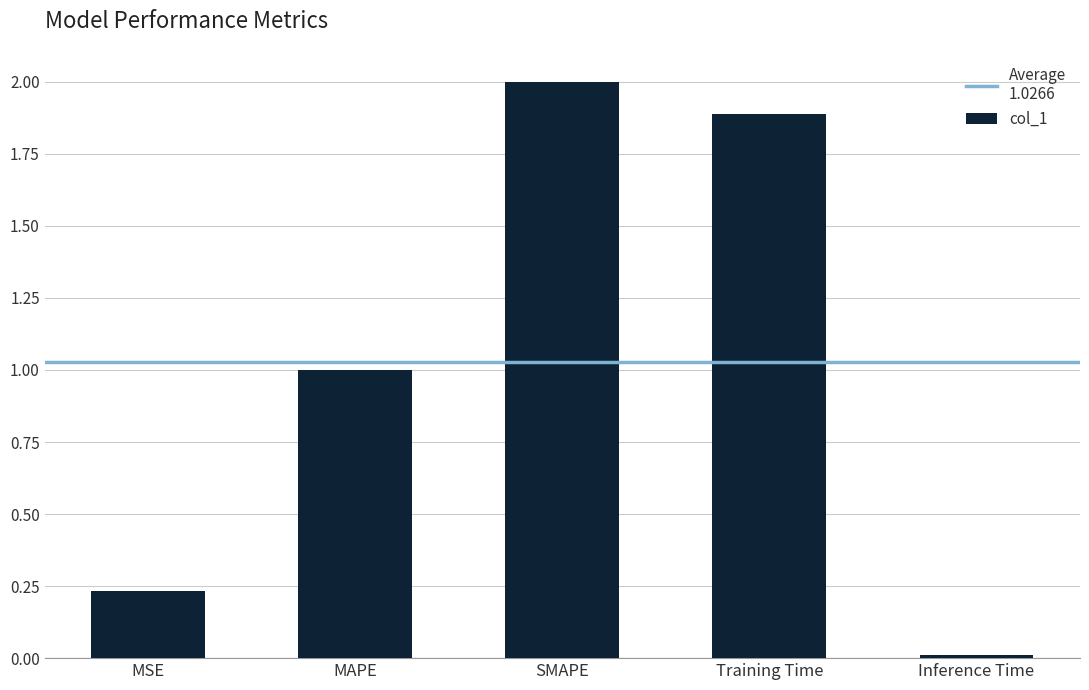

List the labels in order of value, largest first.

SMAPE, Training Time, MAPE, MSE, Inference Time